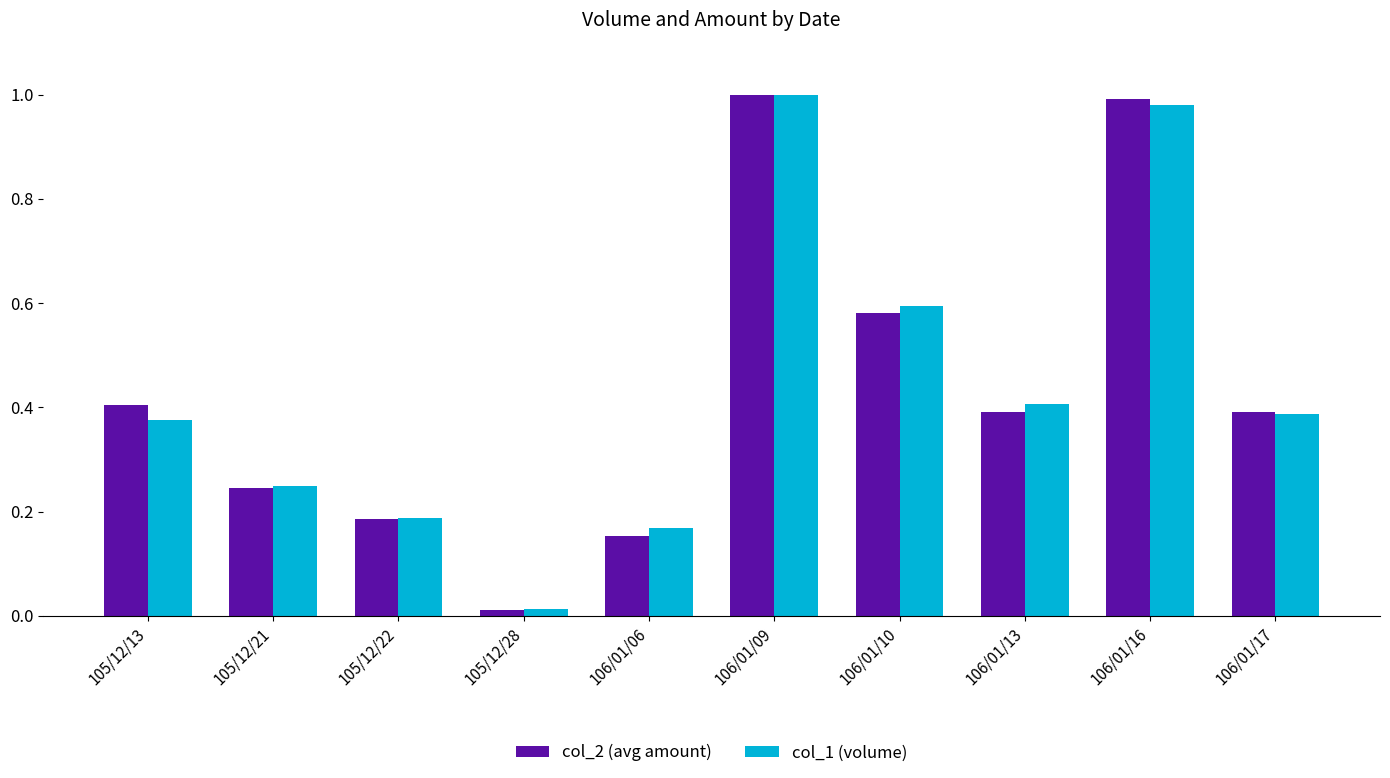

Is it true that col_2 (avg amount) equals 1.0 at 106/01/16?

True